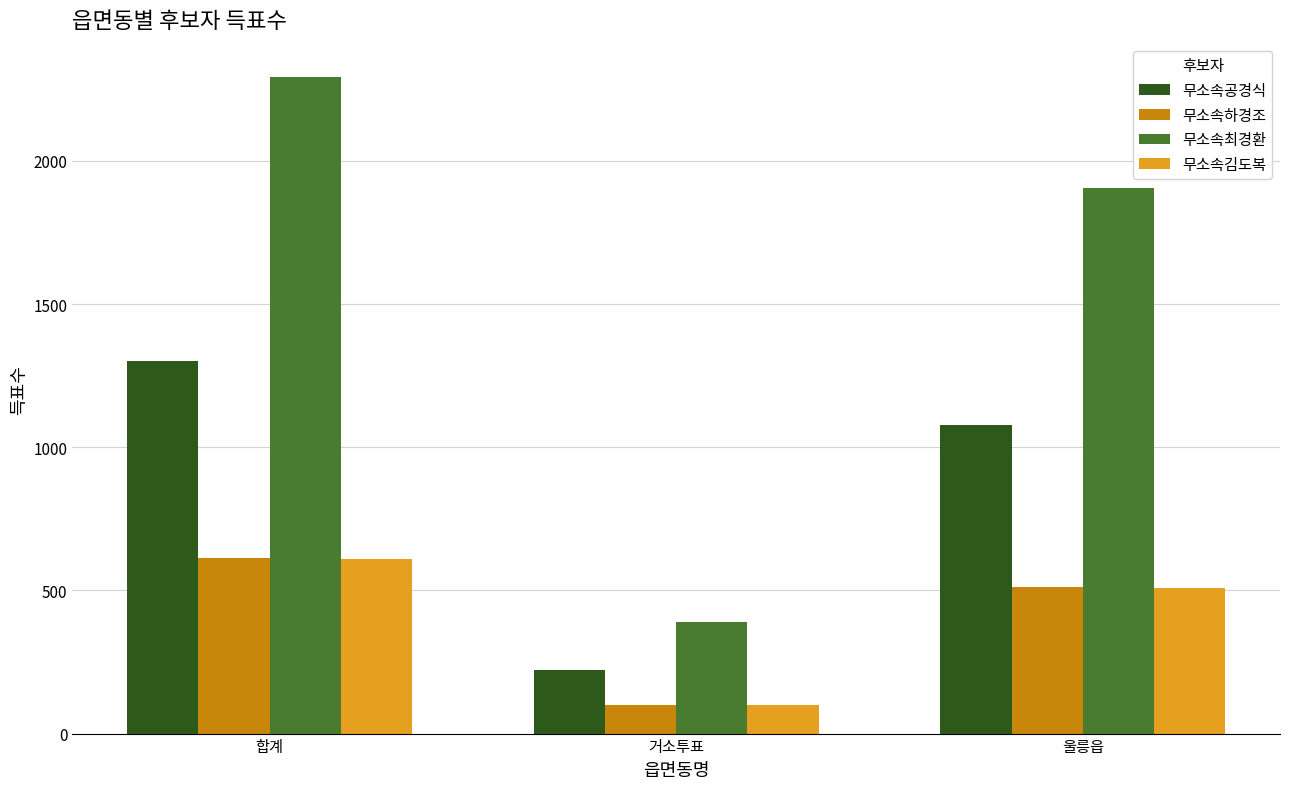

What position from the right is 거소투표?

2